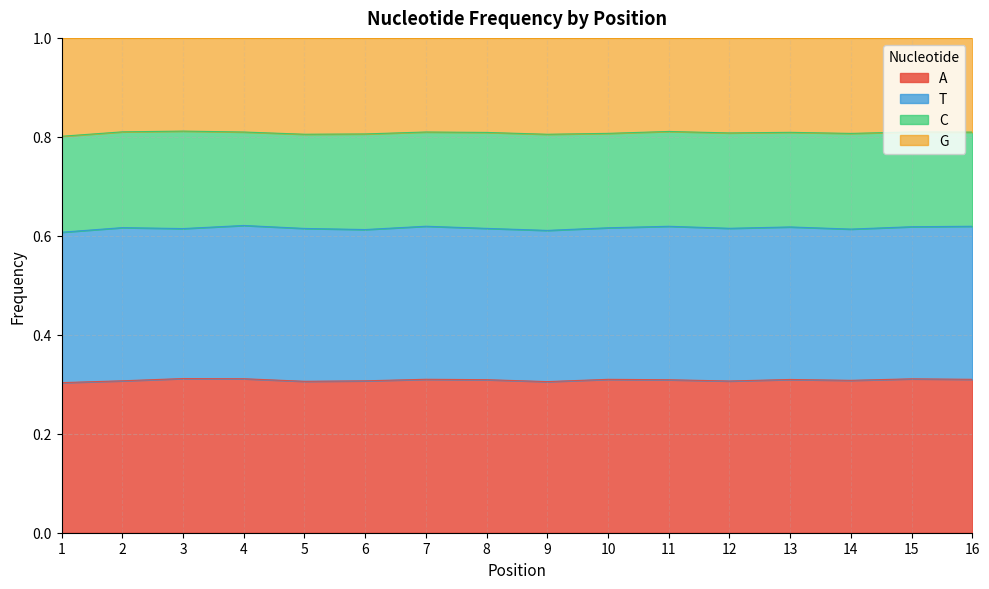

What is the total value across all series at 7?

1.0